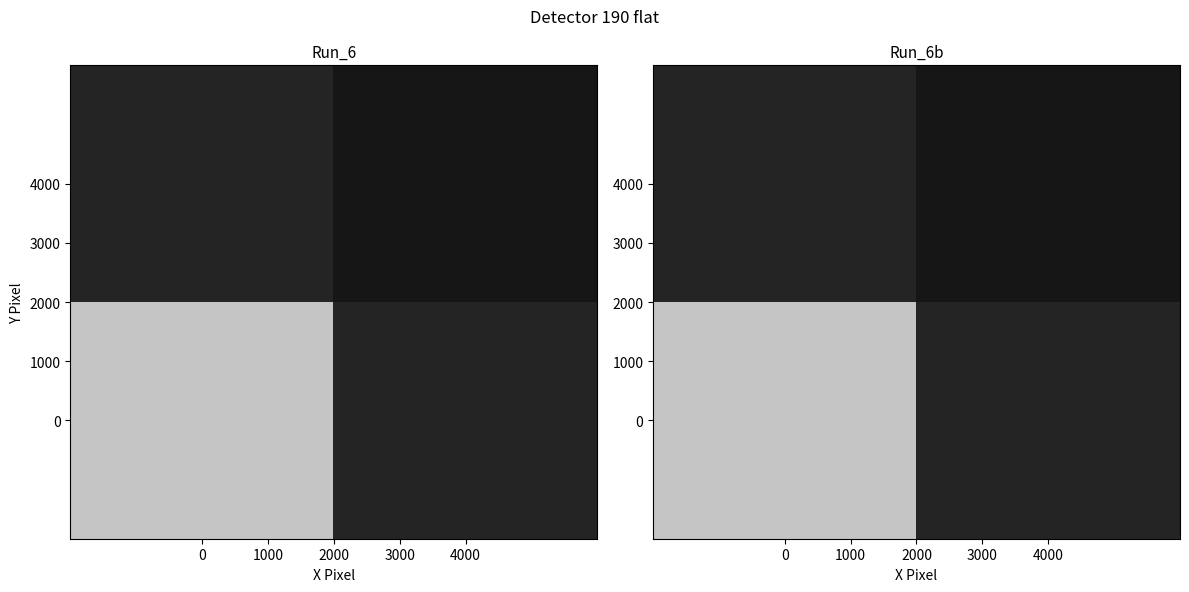

The value of row_0 at 0 is 2.7. True or false?

False